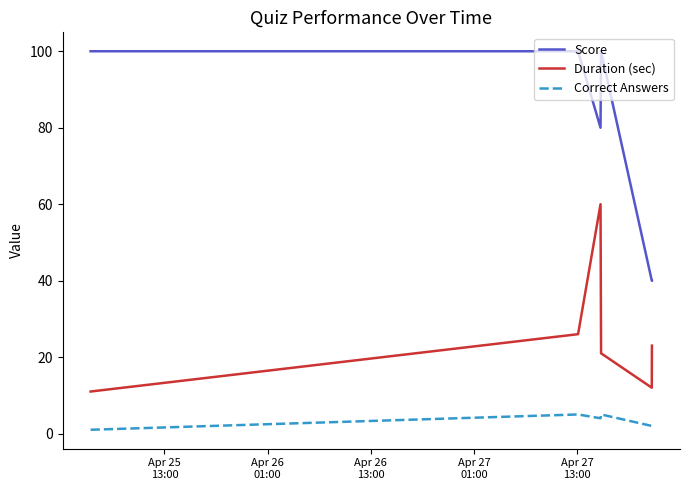

Which series has the largest total across all categories?

Score